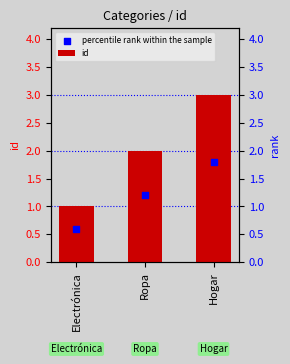

Which series reaches the minimum Y coordinate?

percentile rank within the sample